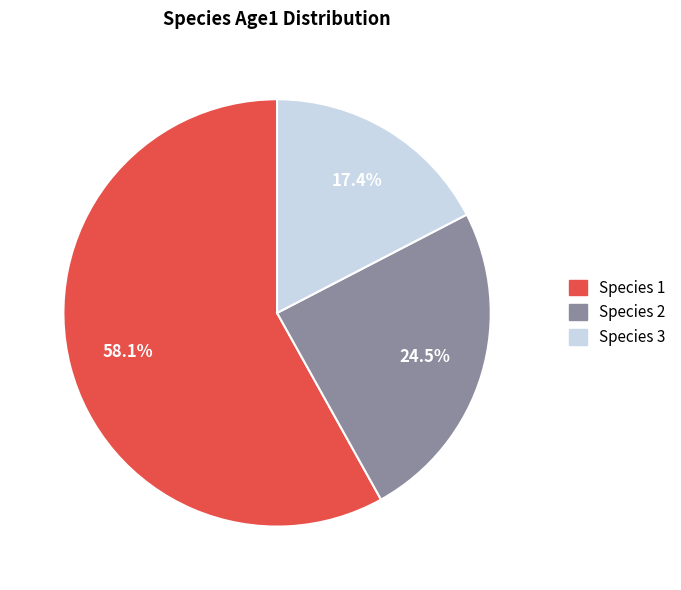

Rank the categories by value from lowest to highest.

Species 3, Species 2, Species 1